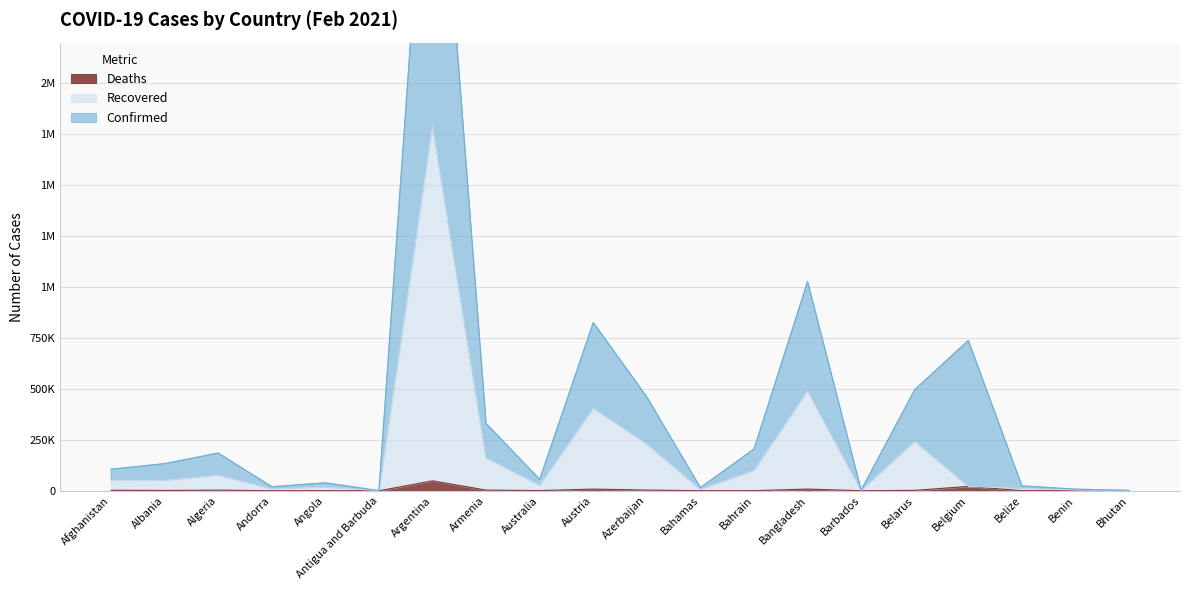

The value of Recovered at Armenia is 274895. True or false?

False